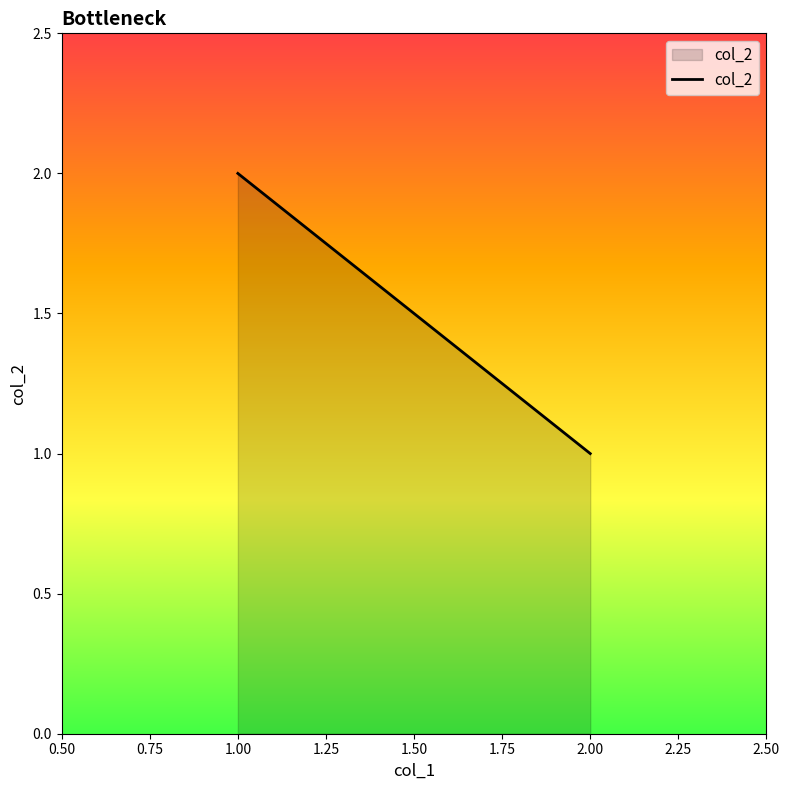

Reading left to right, transcribe all the data shown in this chart.

2	1